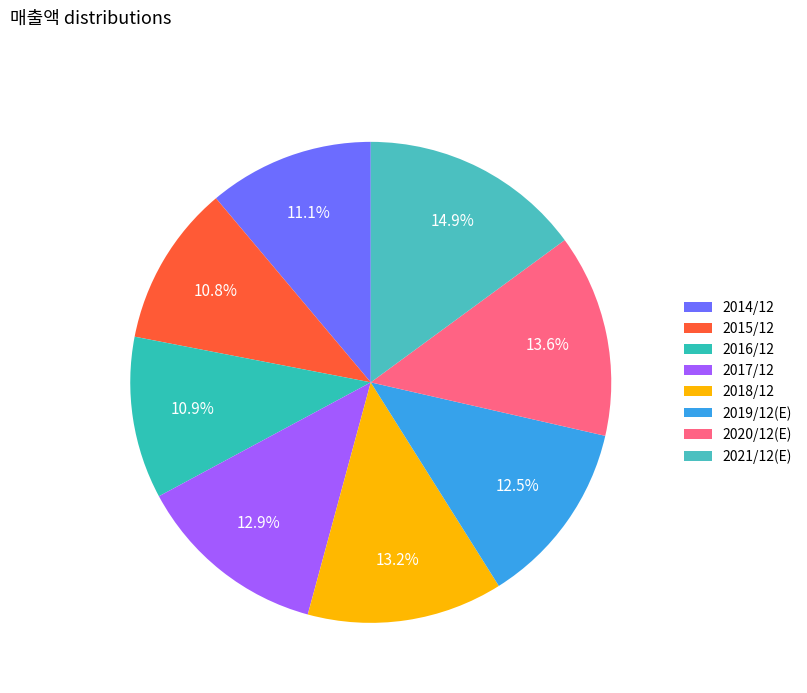

Rank the categories by value from lowest to highest.

2015/12, 2016/12, 2014/12, 2019/12(E), 2017/12, 2018/12, 2020/12(E), 2021/12(E)